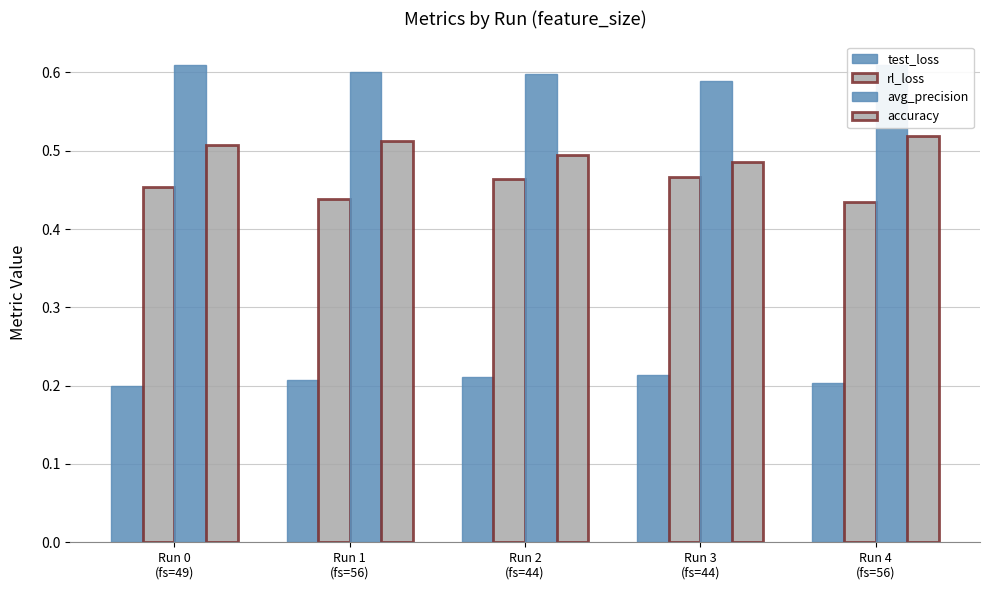

What is the label of the 1st bar from the right?

Run 4
(fs=56)